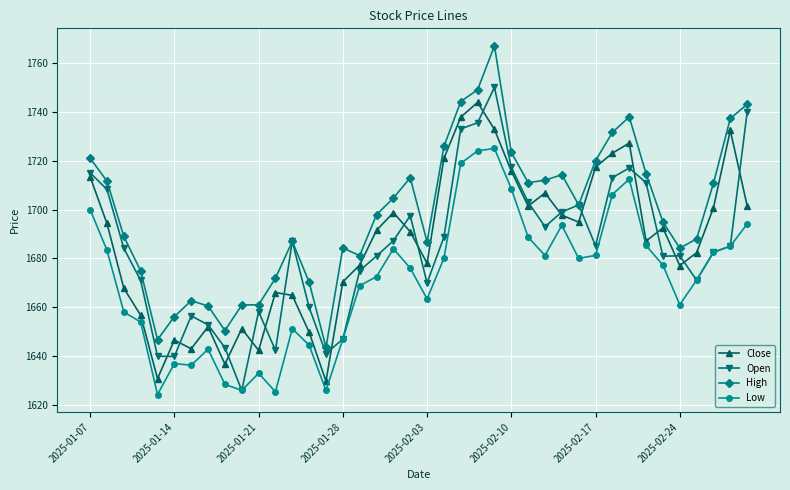

True or false: Close has more than 0 points higher than both neighbors.

True